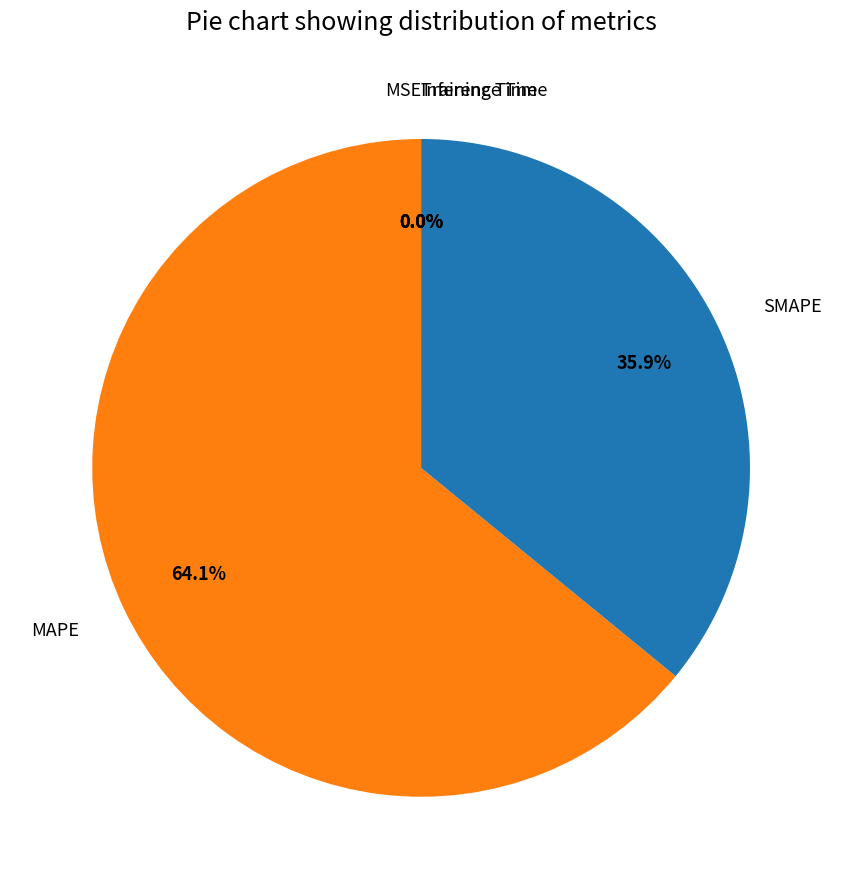

To the nearest percent, what is the combined percentage of SMAPE and Inference Time?

36%